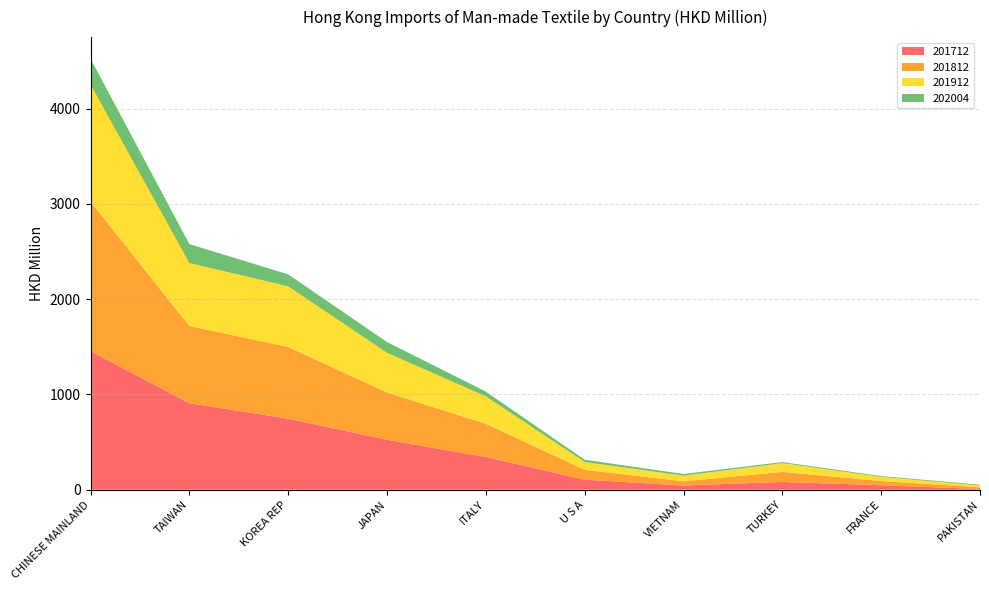

Reading left to right, transcribe all the data shown in this chart.

201712: CHINESE MAINLAND=1454.6	TAIWAN=907.6	KOREA REP=745.7	JAPAN=524.1	ITALY=343.8	U S A=105.7	VIETNAM=44.5	TURKEY=81.9	FRANCE=47.0	PAKISTAN=8.0
201812: CHINESE MAINLAND=1569.4	TAIWAN=810.9	KOREA REP=752.3	JAPAN=495.9	ITALY=348.4	U S A=103.4	VIETNAM=44.2	TURKEY=105.7	FRANCE=44.4	PAKISTAN=17.7
201912: CHINESE MAINLAND=1227.4	TAIWAN=660.6	KOREA REP=636.5	JAPAN=417.5	ITALY=287.2	U S A=82.5	VIETNAM=58.9	TURKEY=91.5	FRANCE=43.3	PAKISTAN=19.4
202004: CHINESE MAINLAND=272.1	TAIWAN=198.6	KOREA REP=125.6	JAPAN=112.5	ITALY=50.5	U S A=23.7	VIETNAM=17.6	TURKEY=11.2	FRANCE=8.7	PAKISTAN=8.0